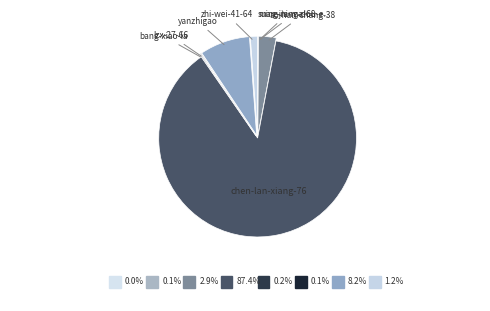

Count the number of slices in the pie.

8